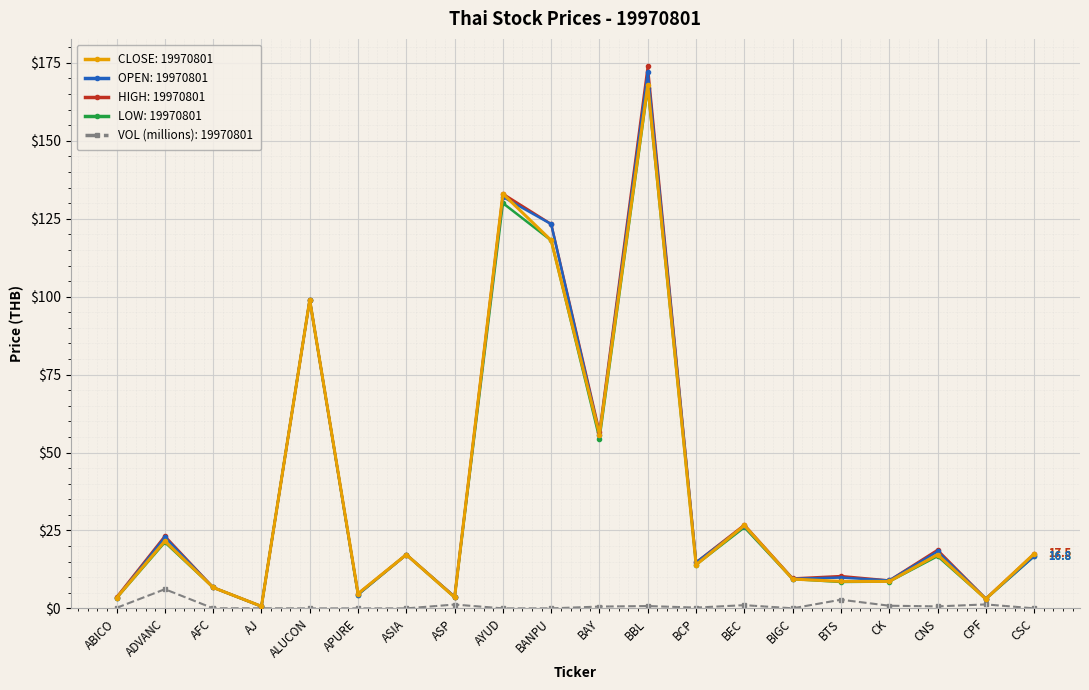

Which label corresponds to the largest value in the chart?

BBL